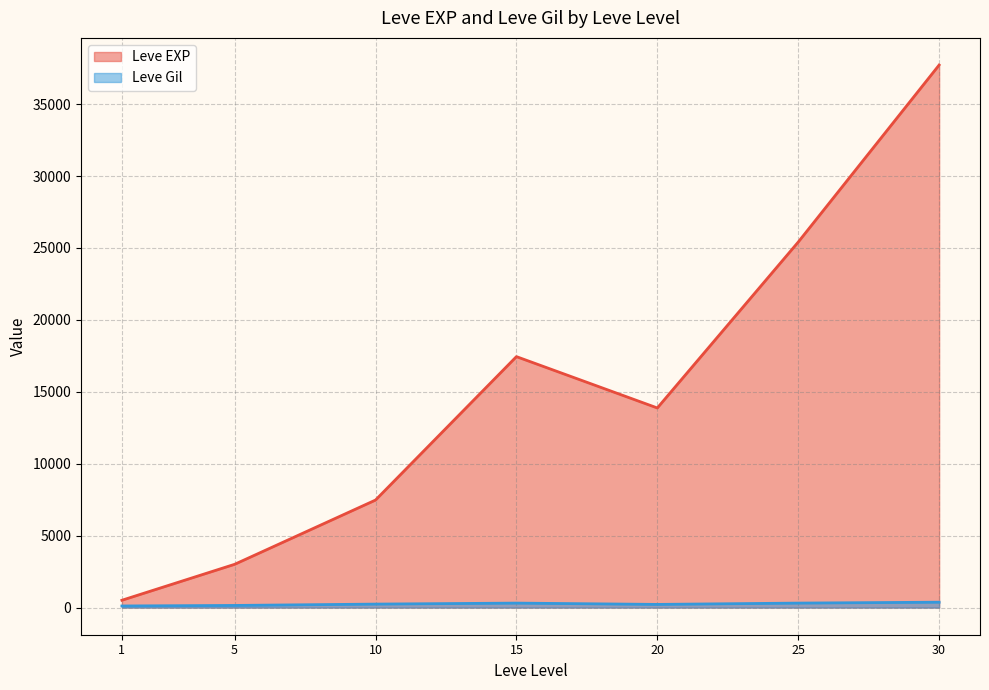

List the series in order of their peak value, lowest first.

Leve Gil, Leve EXP